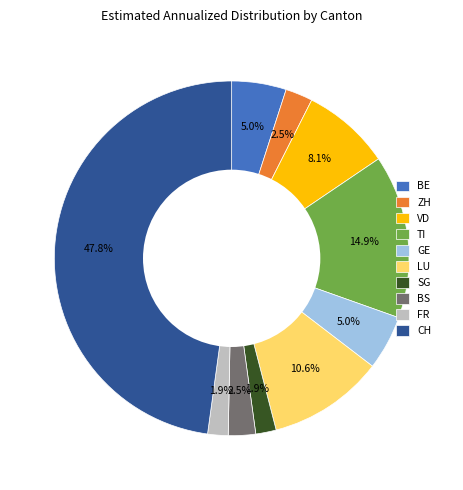

Approximately how many times larger is the value at BS compared to CH?

0.1